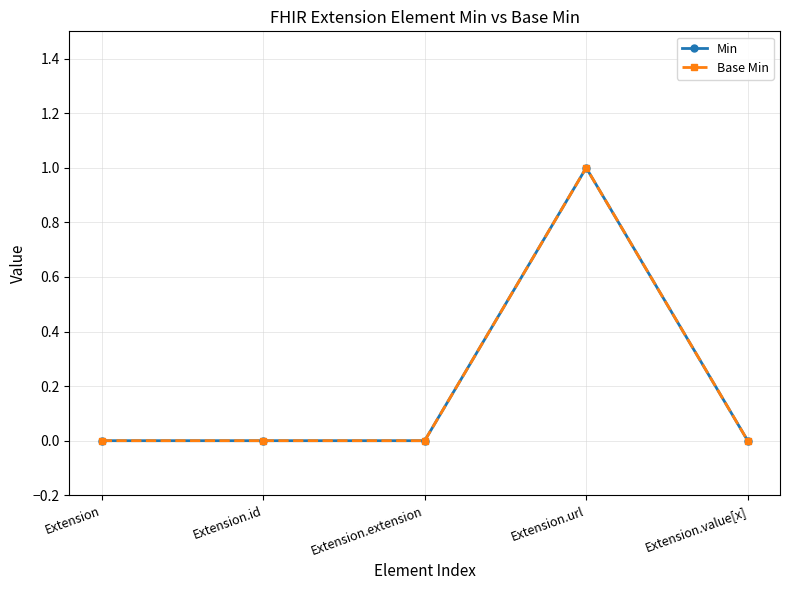

Read the Min value at Extension.url.

1